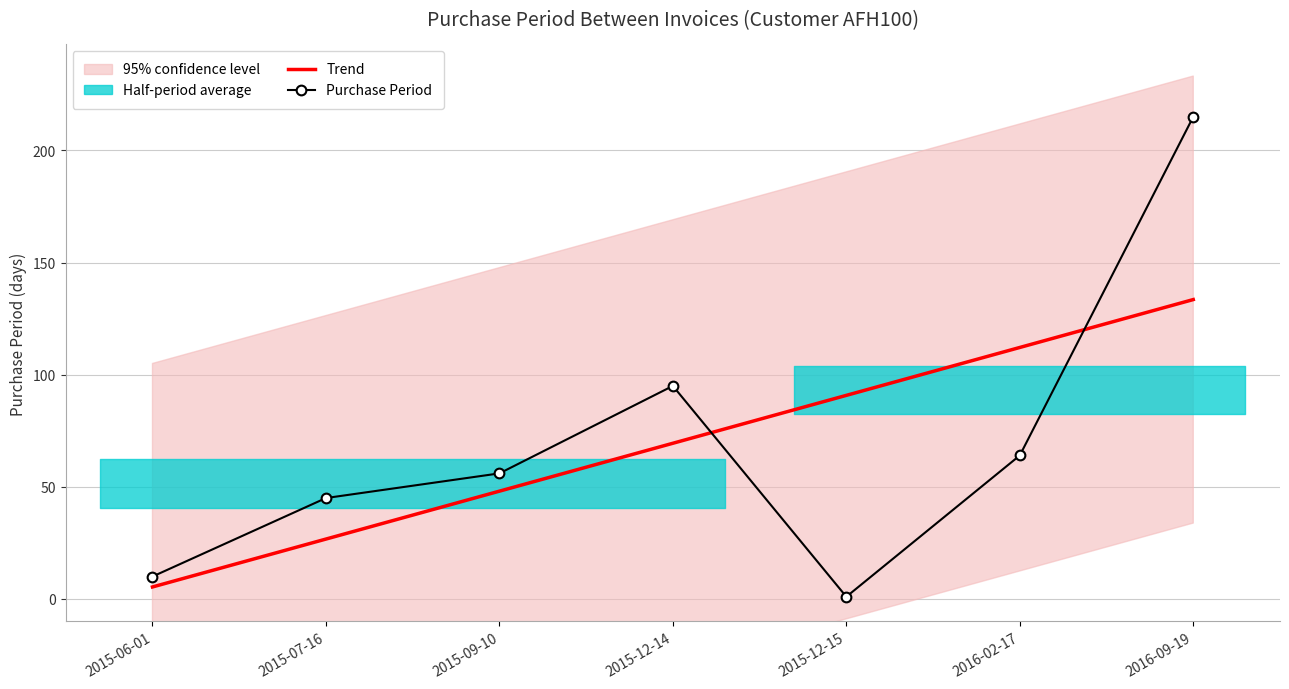

Reading left to right, extract all data points from this chart.

Trend: 2015-06-01=5.4	2015-07-16=26.7	2015-09-10=48.1	2015-12-14=69.4	2015-12-15=90.8	2016-02-17=112.1	2016-09-19=133.5
Purchase Period: 2015-06-01=10.0	2015-07-16=45.0	2015-09-10=56.0	2015-12-14=95.0	2015-12-15=1.0	2016-02-17=64.0	2016-09-19=215.0